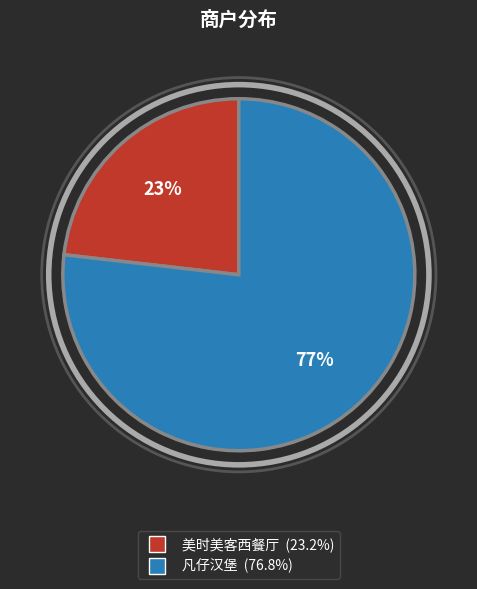

Combined, do 凡仔汉堡 and 美时美客西餐厅 account for over 50%?

Yes